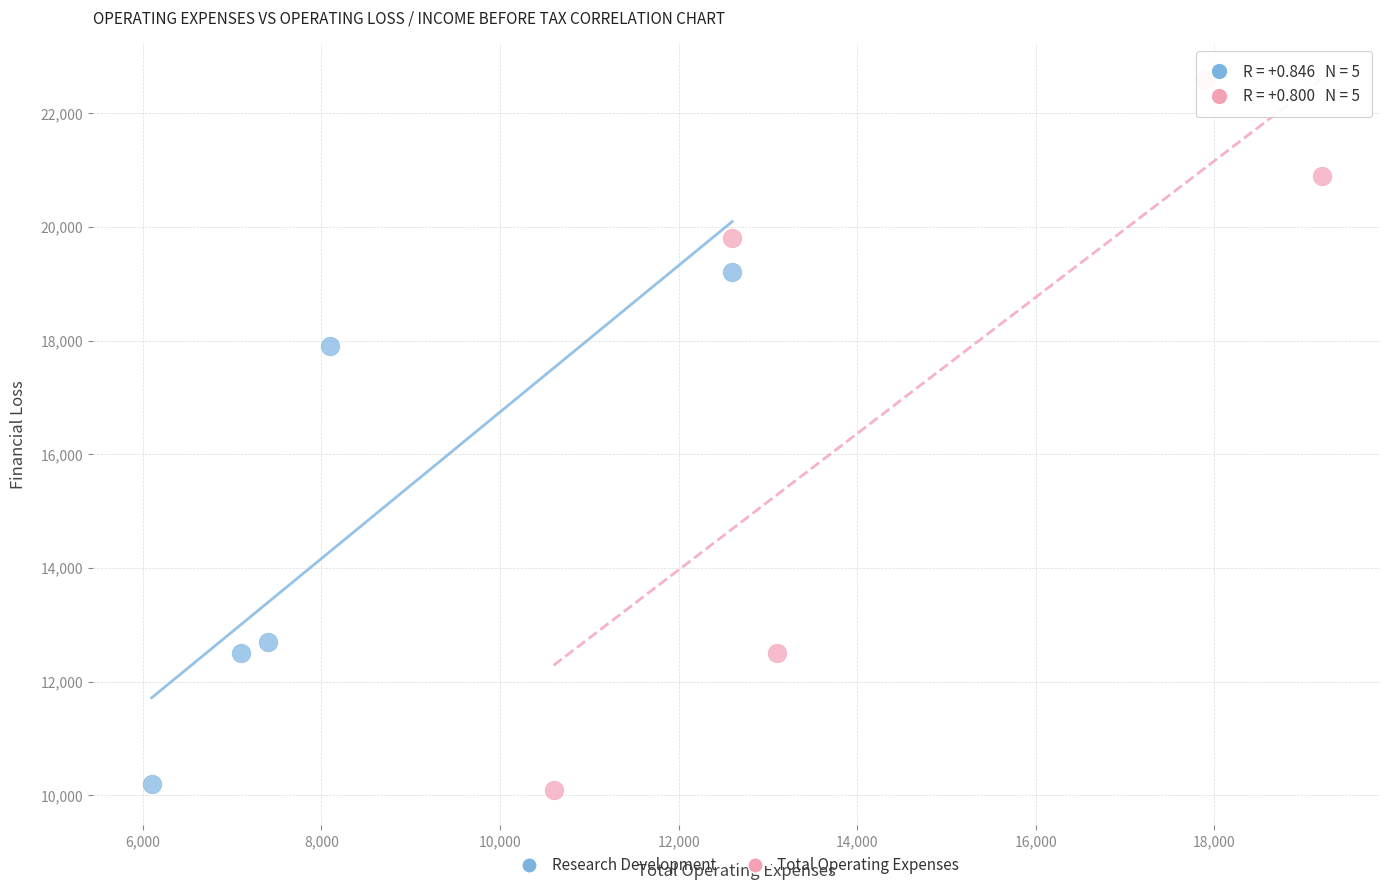

What are all the series names shown in the legend?

Research Development, Total Operating Expenses